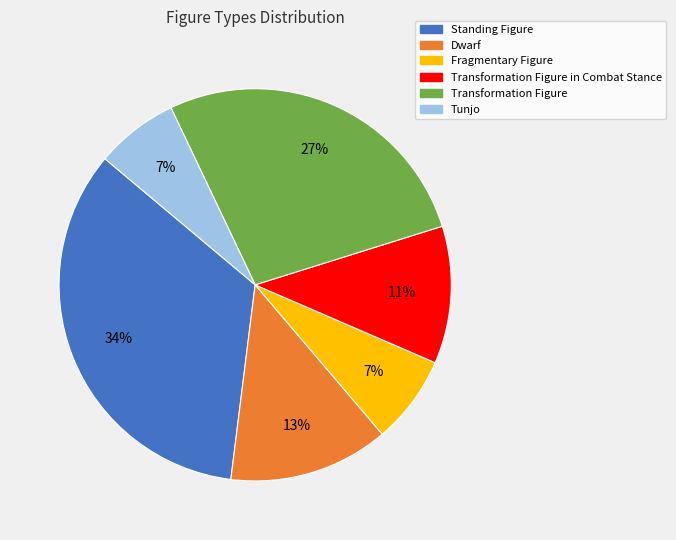

How many slices are in this pie chart?

6